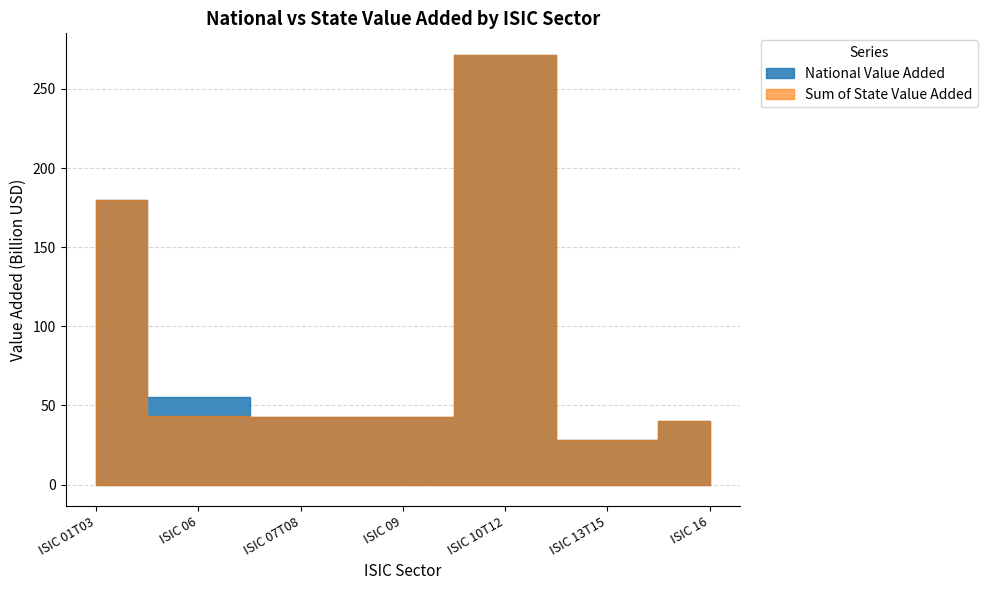

What is the difference between the maximum and minimum values in the National Value Added series?

243146639600.0